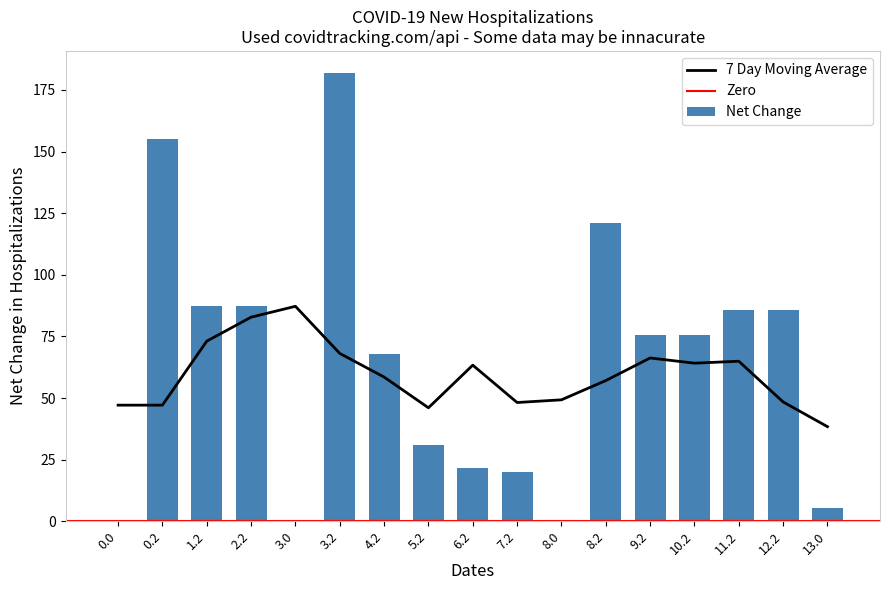

True or false: 7 Day Moving Average has a value of 48.4 at 12.2.

True